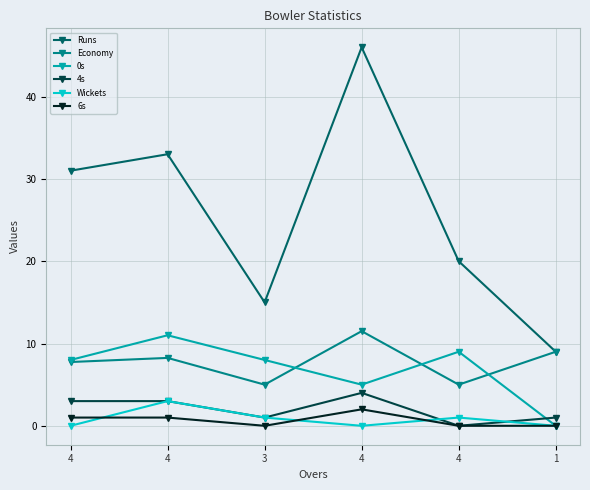

Is this an area chart (filled region under the line)?

No